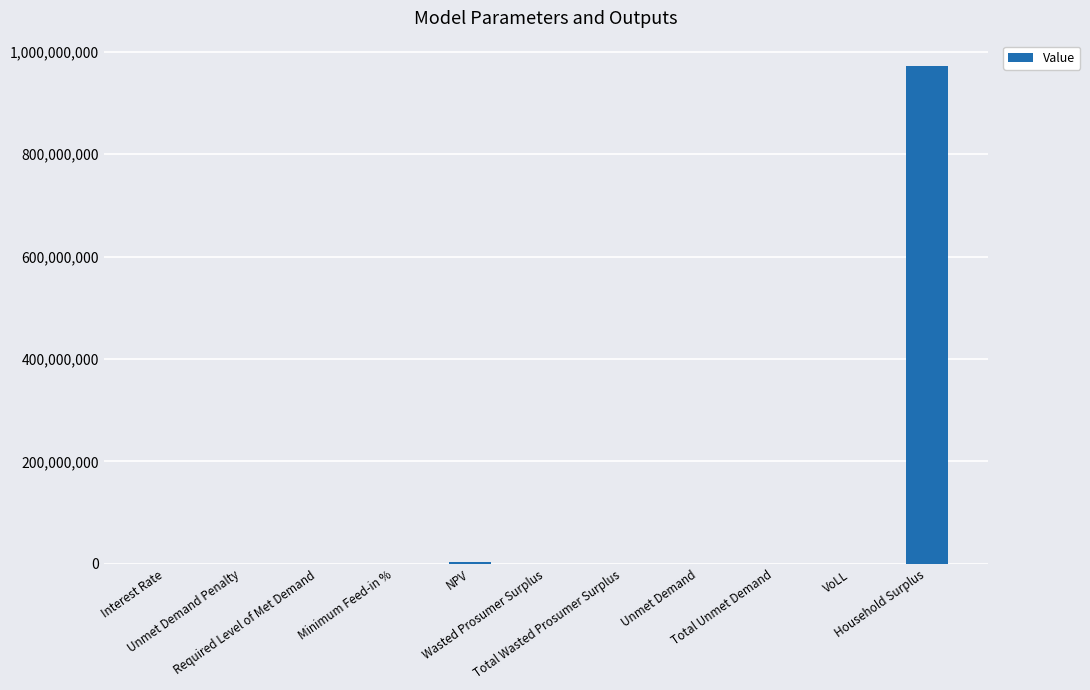

What is the sum of all values?

976306784.2